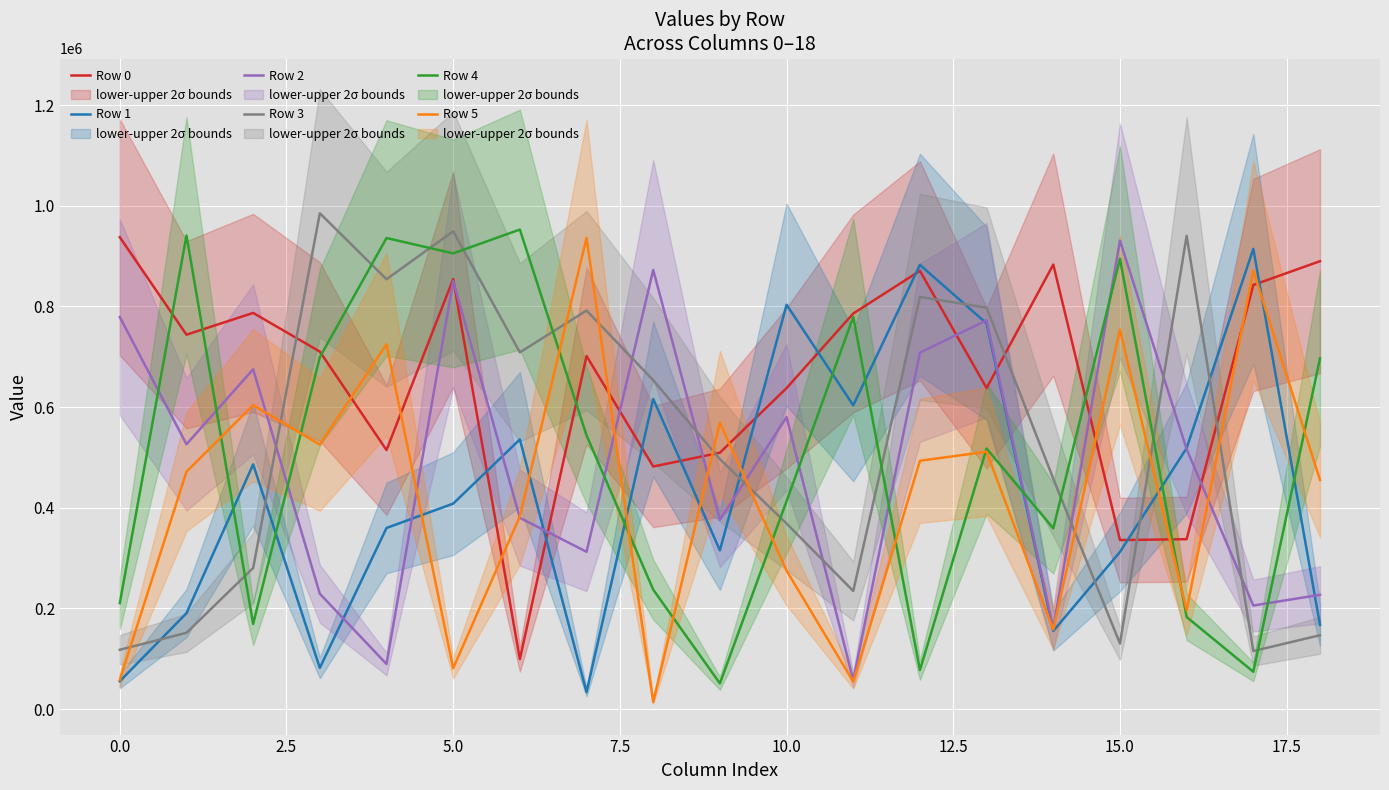

The value of Row 2 at 10.0 is 580285. True or false?

True